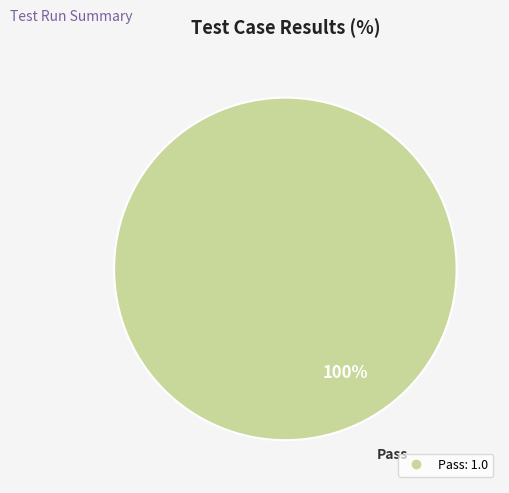

How many slices are in this pie chart?

1